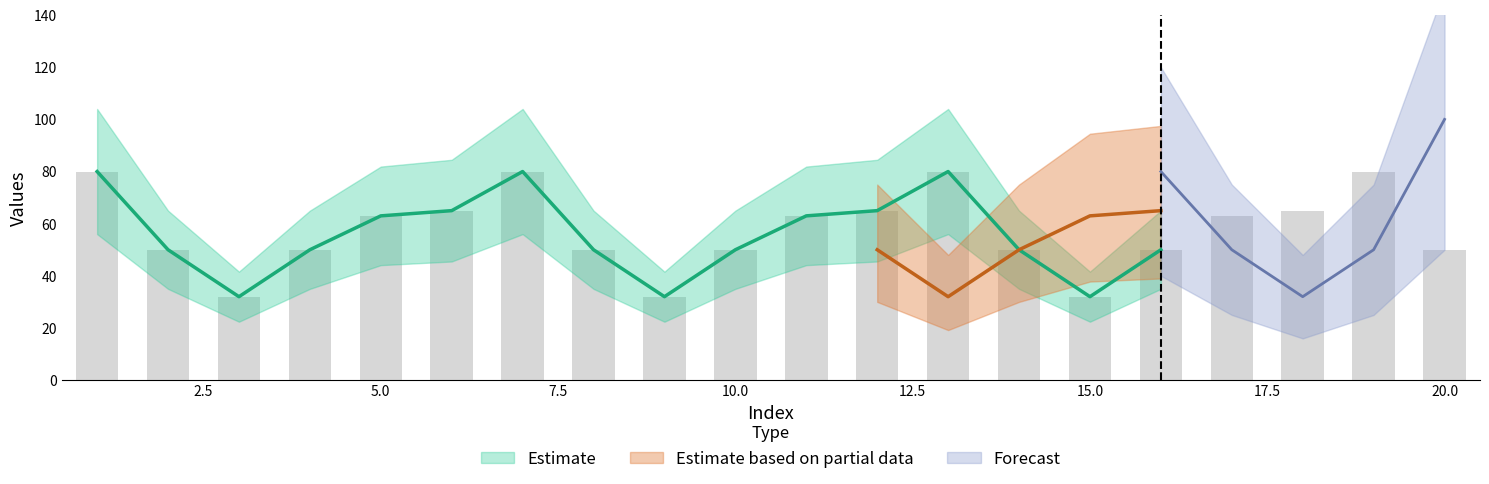

What is the sum of the Estimate values at 19 and 16?

130